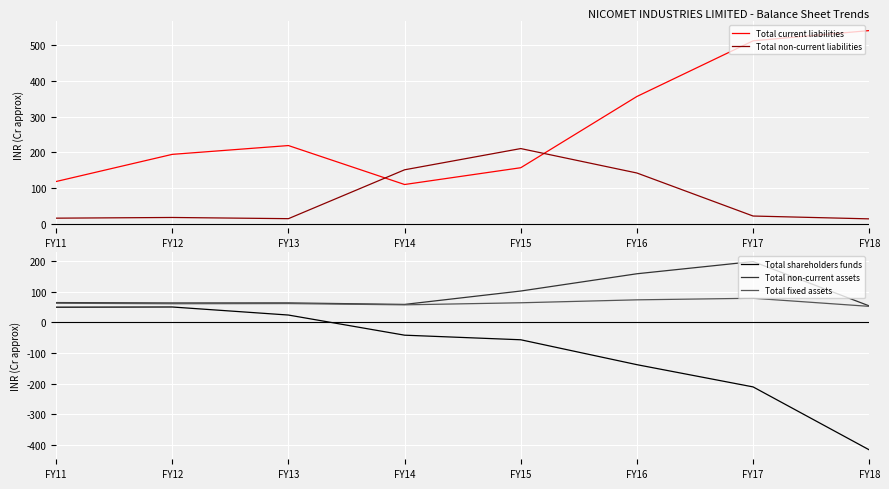

True or false: Total shareholders funds and Total non-current assets intersect in this chart.

False